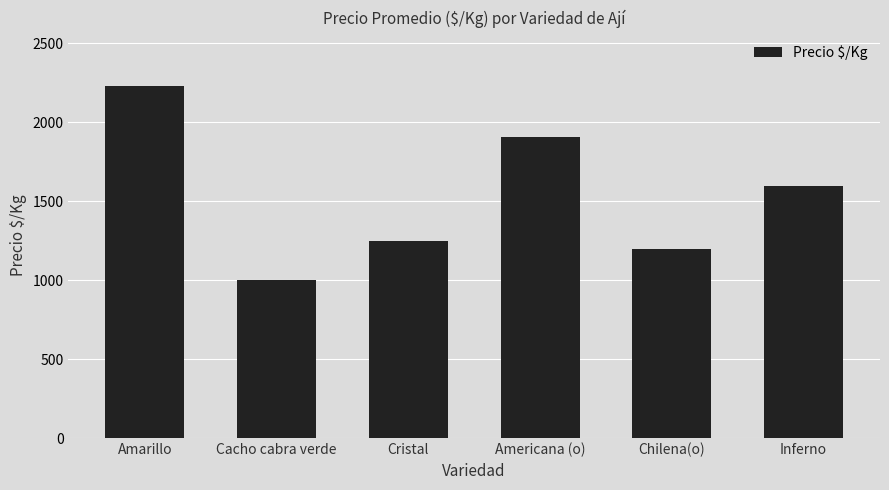

At which category does the chart reach its peak across all series?

Amarillo